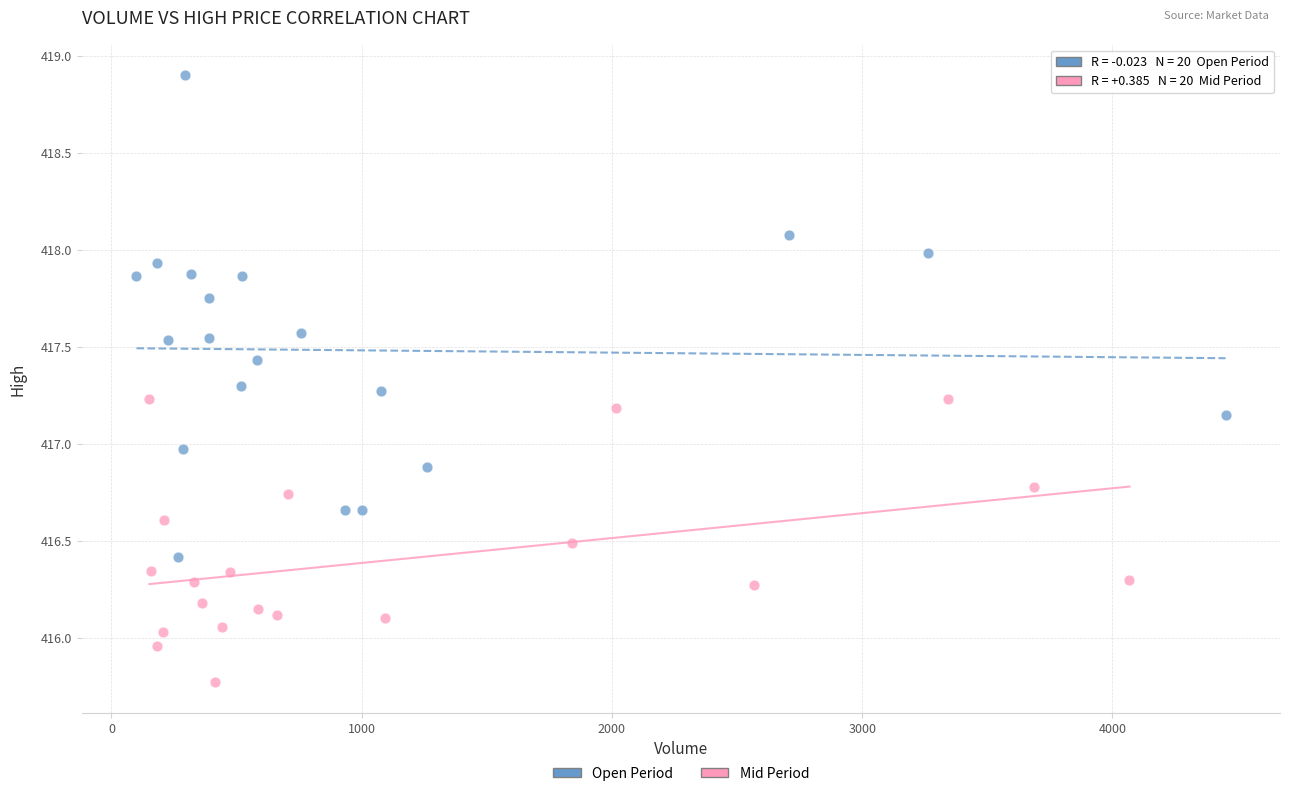

What are all the series names shown in the legend?

Open Period, Mid Period